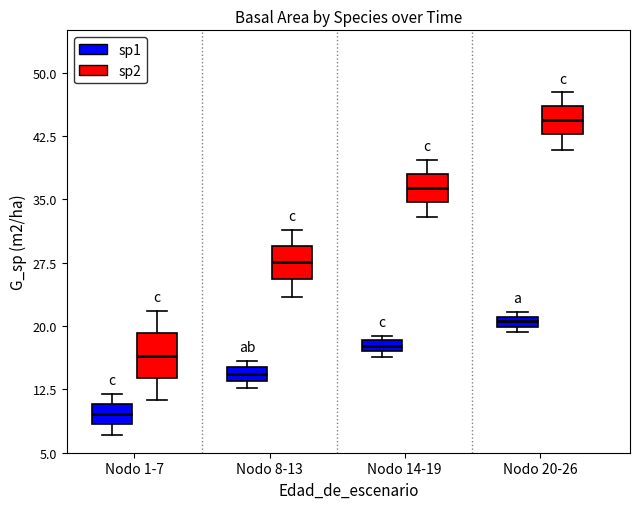

Which box has the lowest median line?

Nodo 1-7 (sp1)